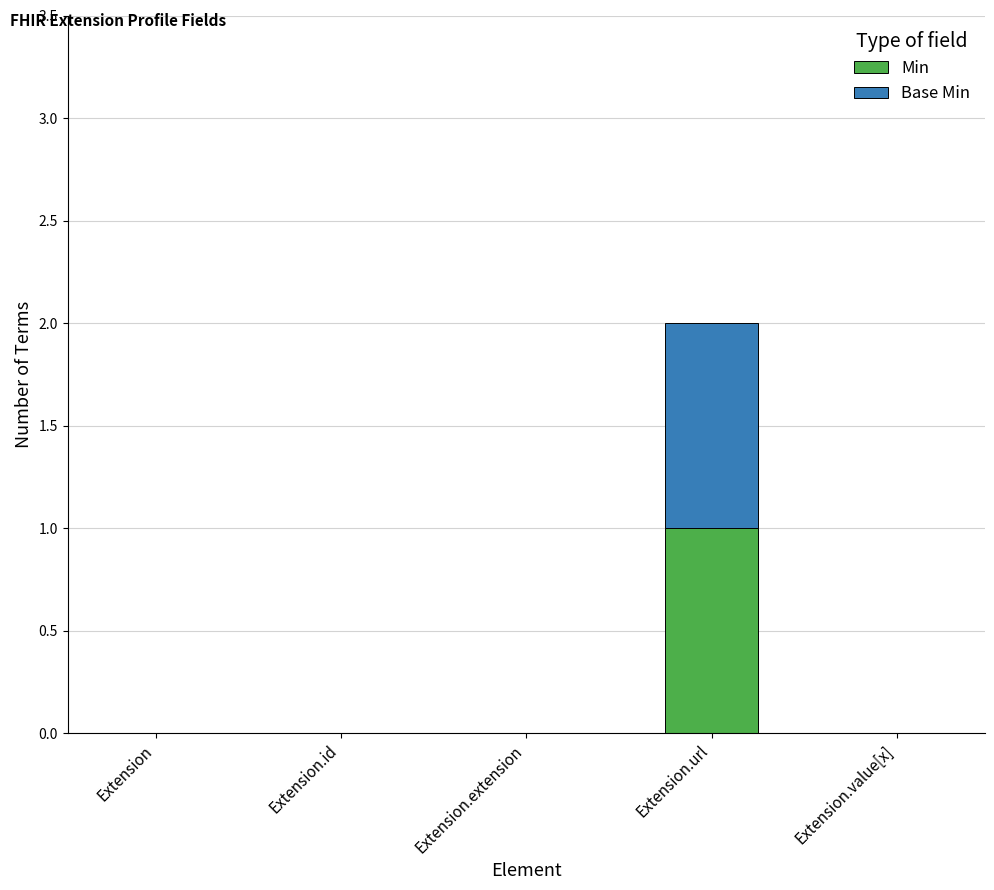

At which label does Min reach its peak?

Extension.url